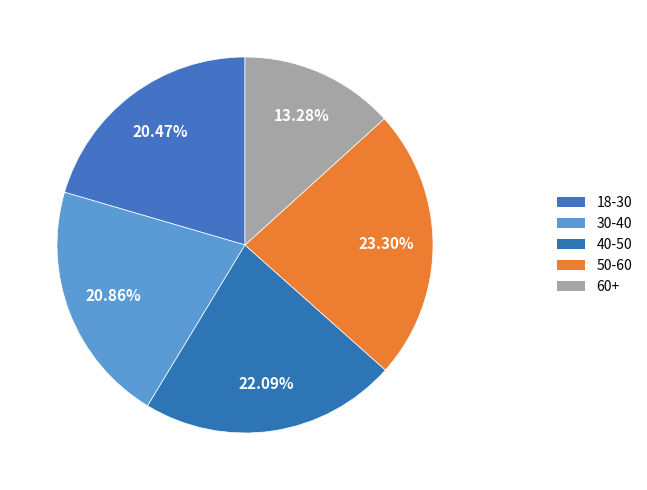

True or false: 40-50 accounts for 16% of the total.

False